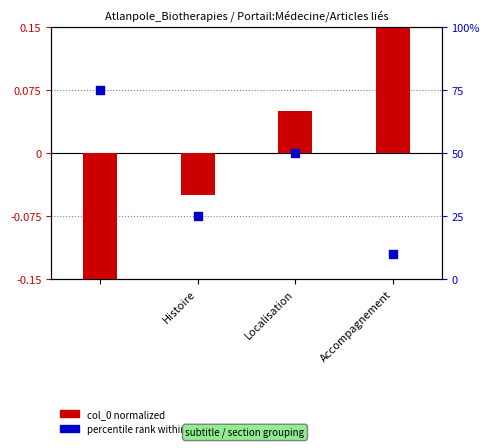

Which series reaches the minimum Y coordinate?

col_0 normalized